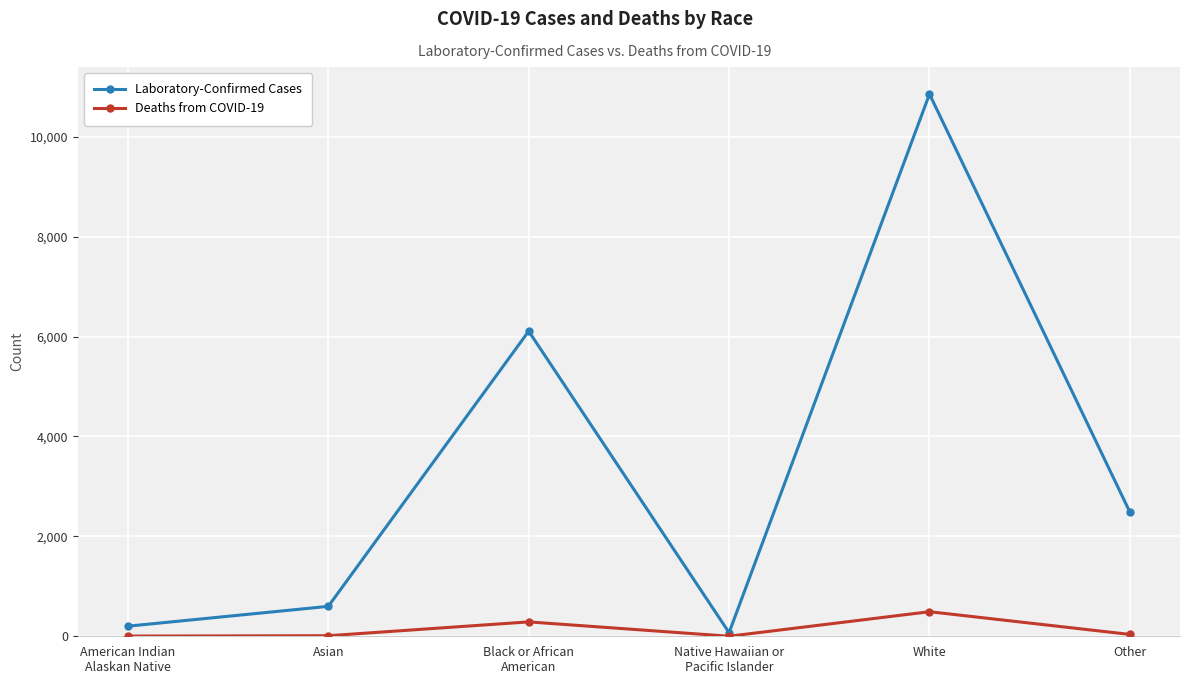

What is the minimum value for Deaths from COVID-19?

1